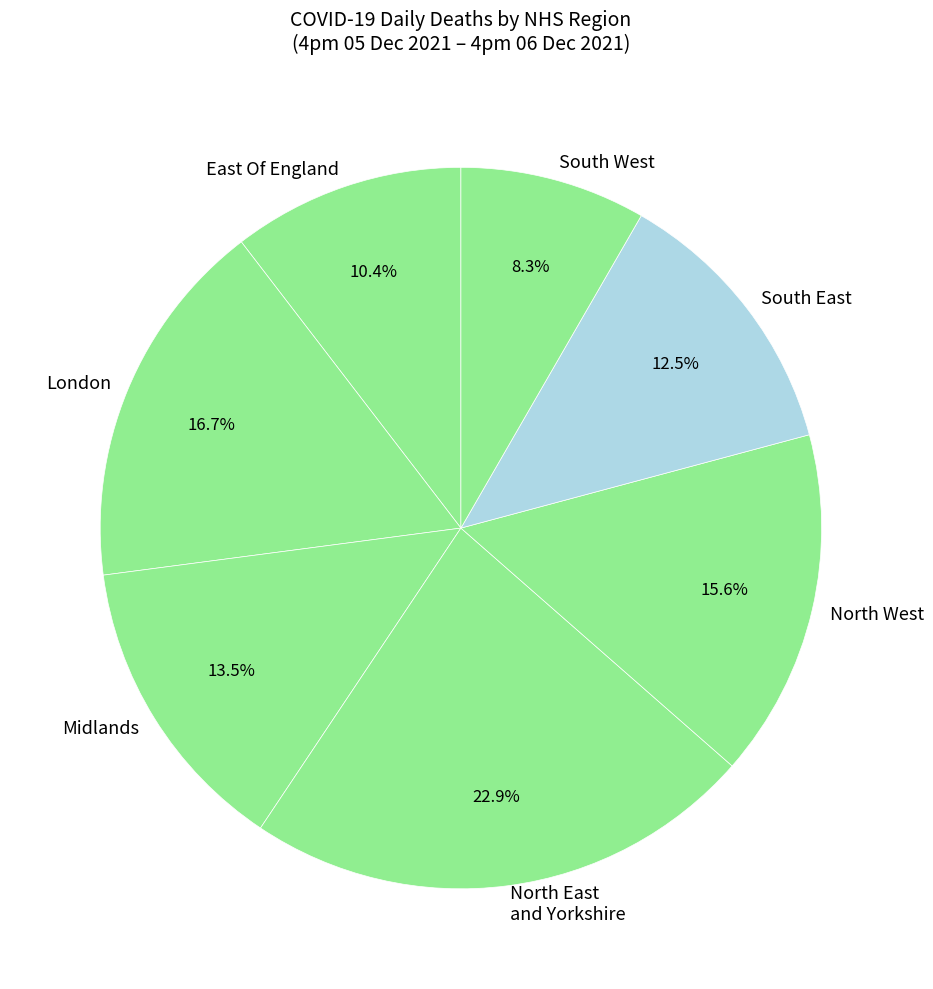

To the nearest percent, what is the average slice percentage?

14%